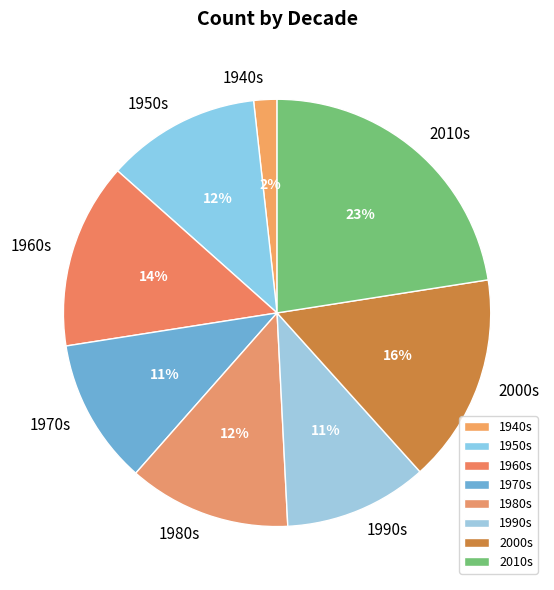

What percentage is the 1950s slice, to the nearest percent?

12%